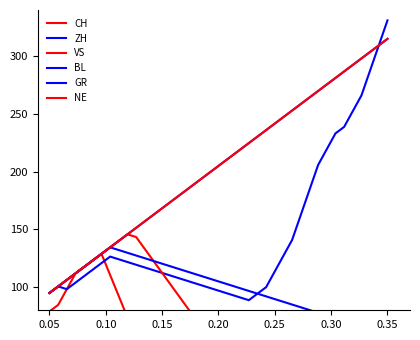

Does the chart have visible grid lines?

No